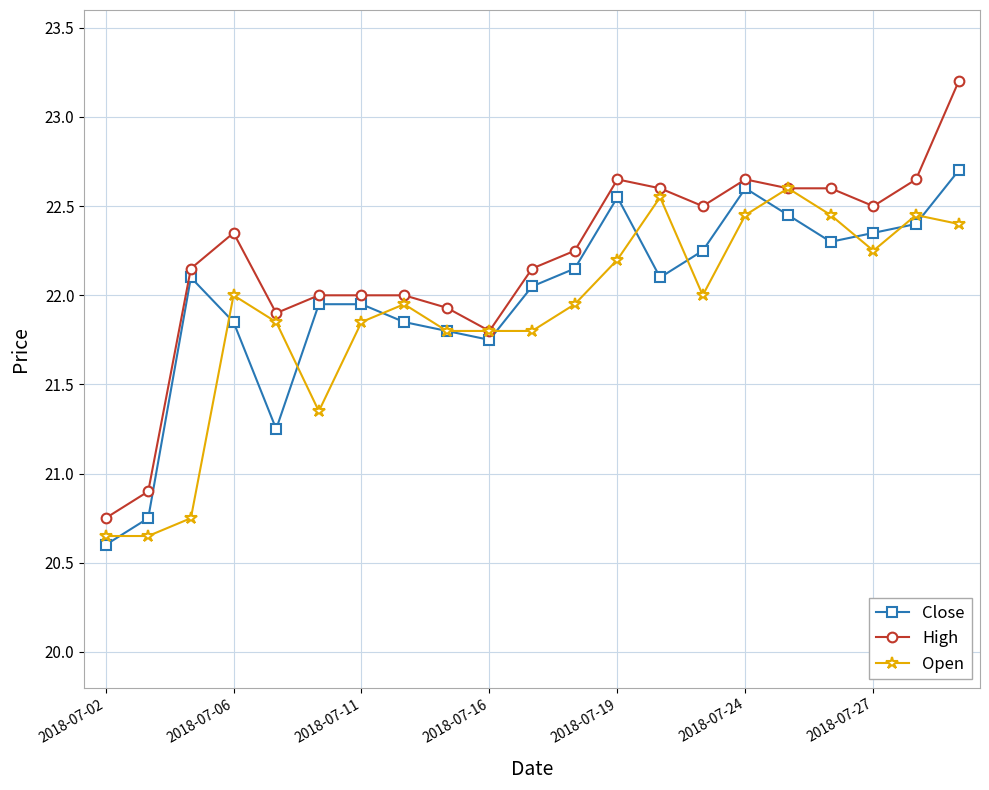

What is the maximum value shown in the chart?

23.2